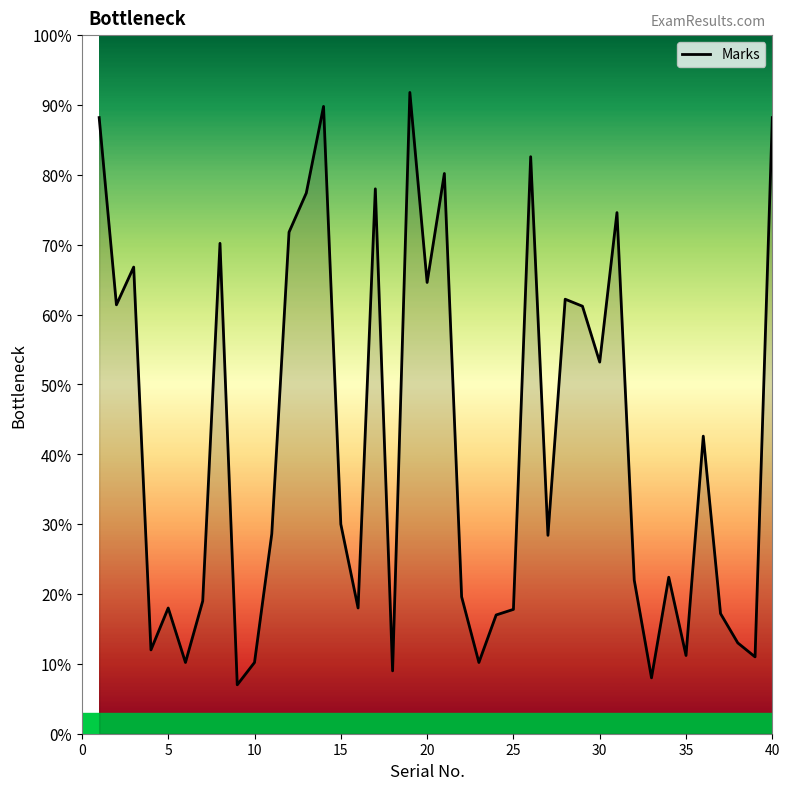

What is the maximum value shown in the chart?

91.8